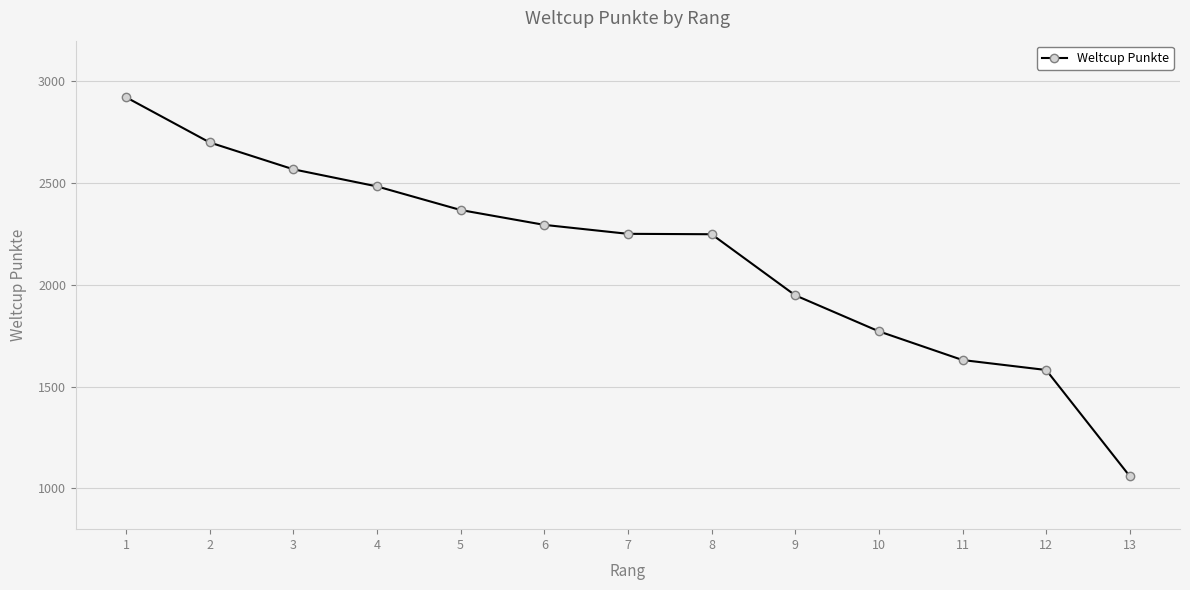

What is the sum of the values at 11 and 6?

3926